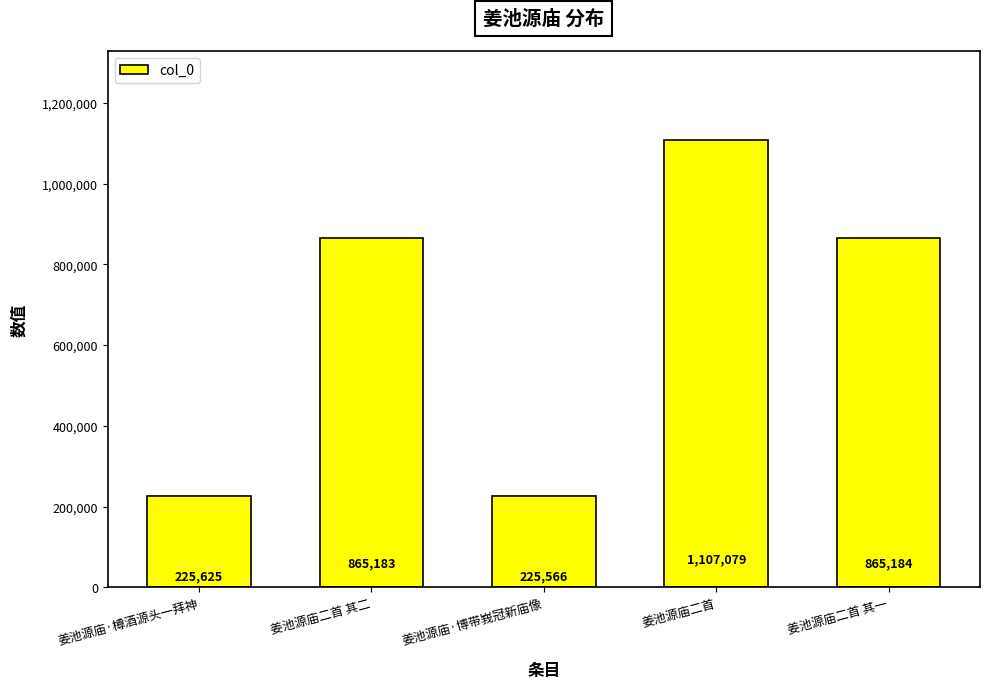

Where is the data nearest to the value 666322?

姜池源庙二首 其二